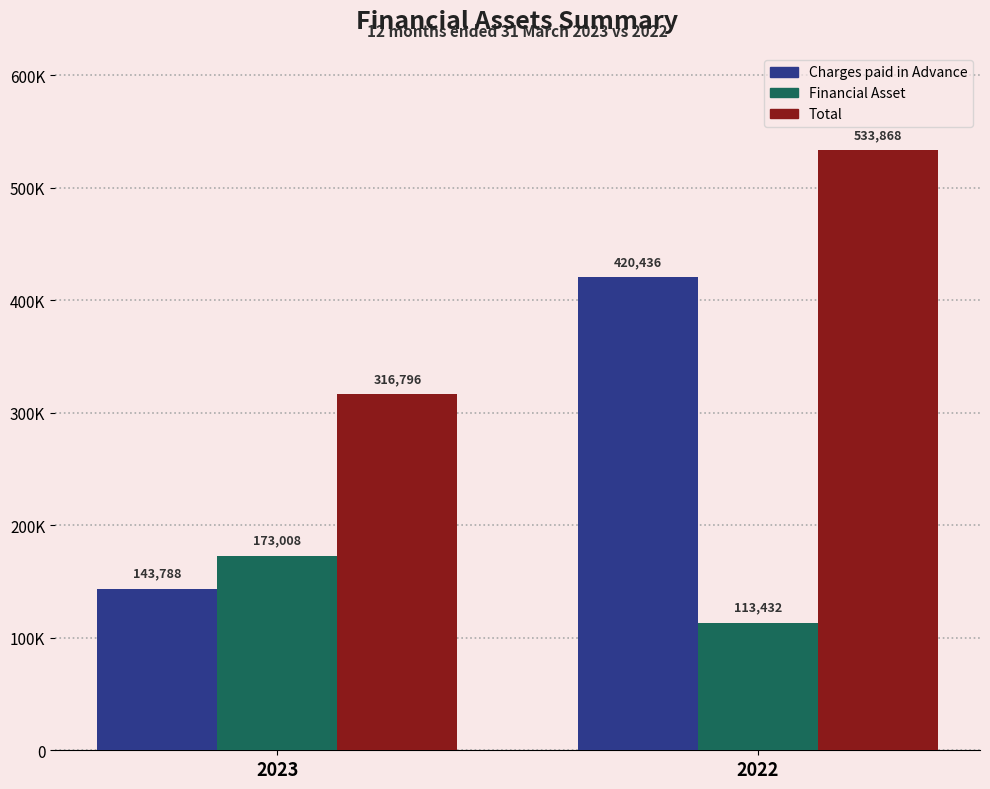

What is the value of the Charges paid in Advance bar at the 1st from the left?

143788